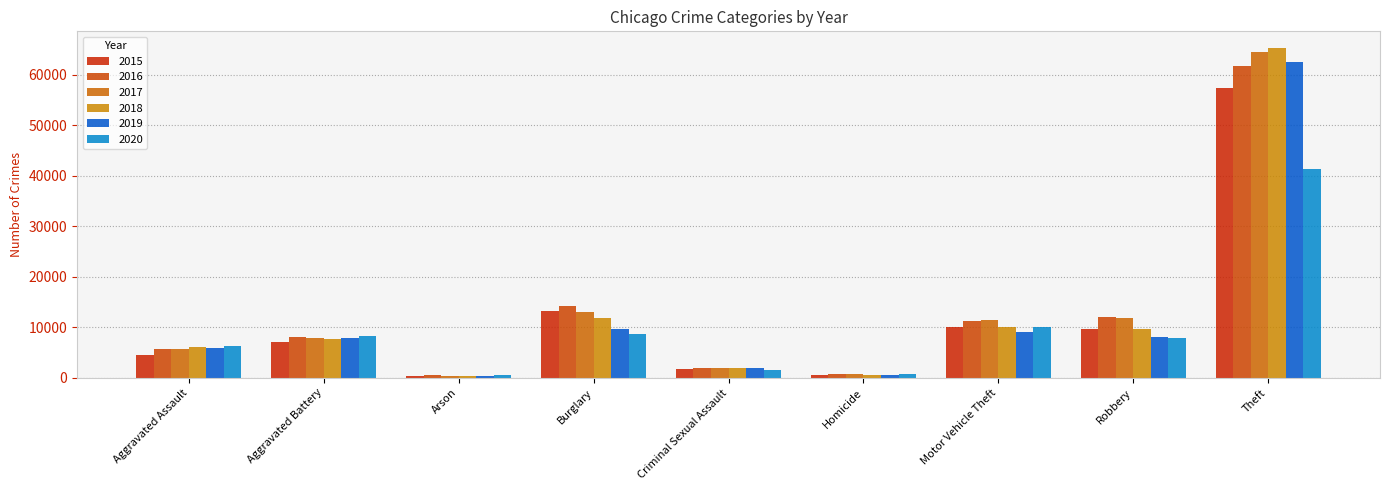

True or false: 2015 has a value of 74769 at Theft.

False